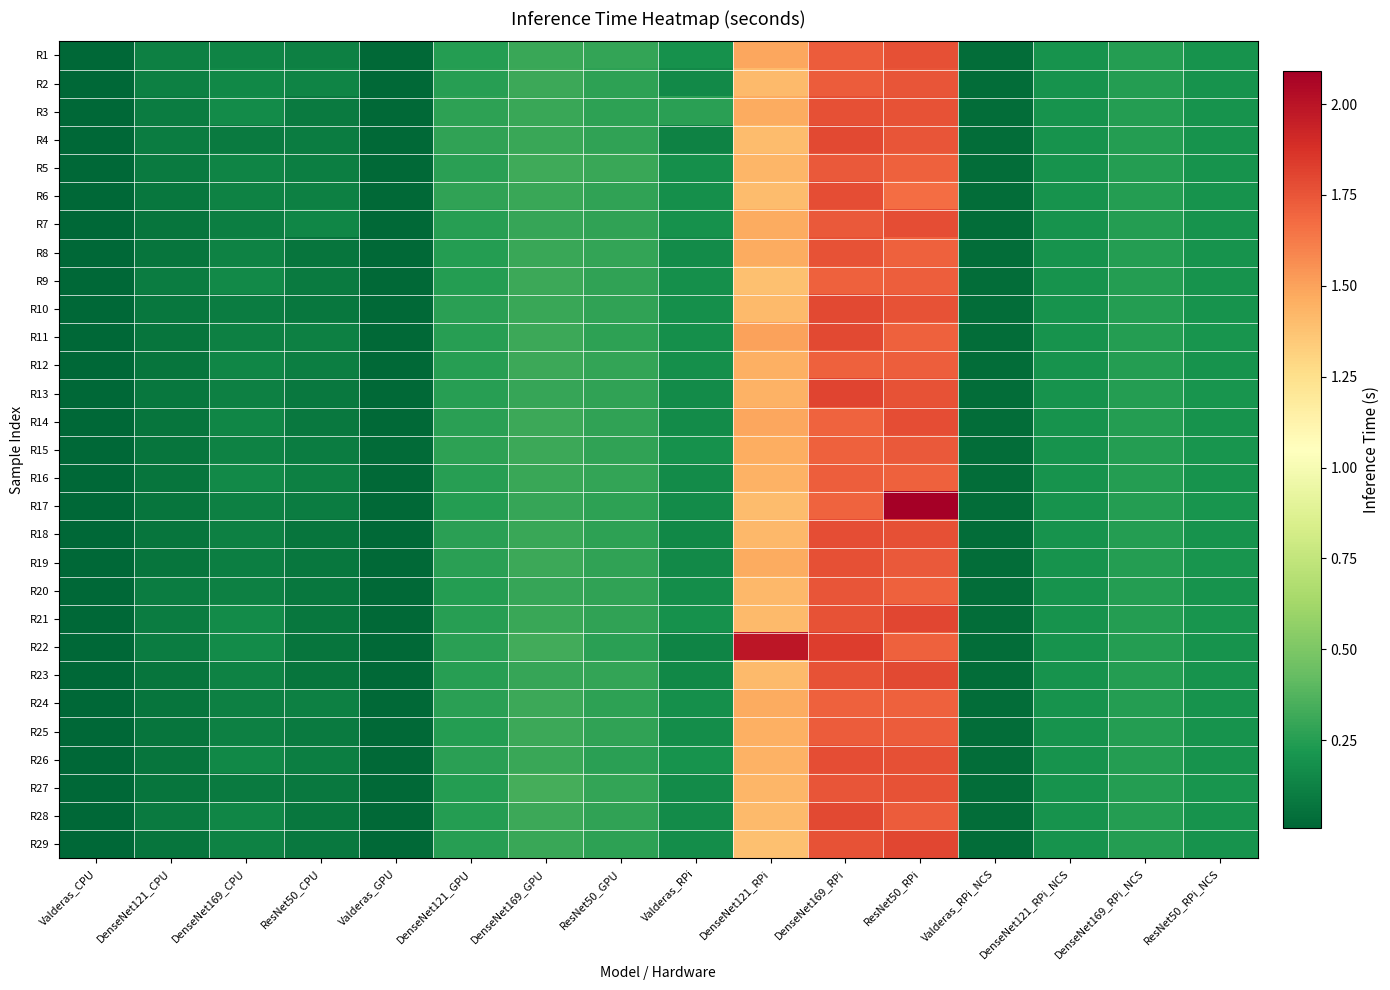

At how many categories does at least one series exceed 2?

1